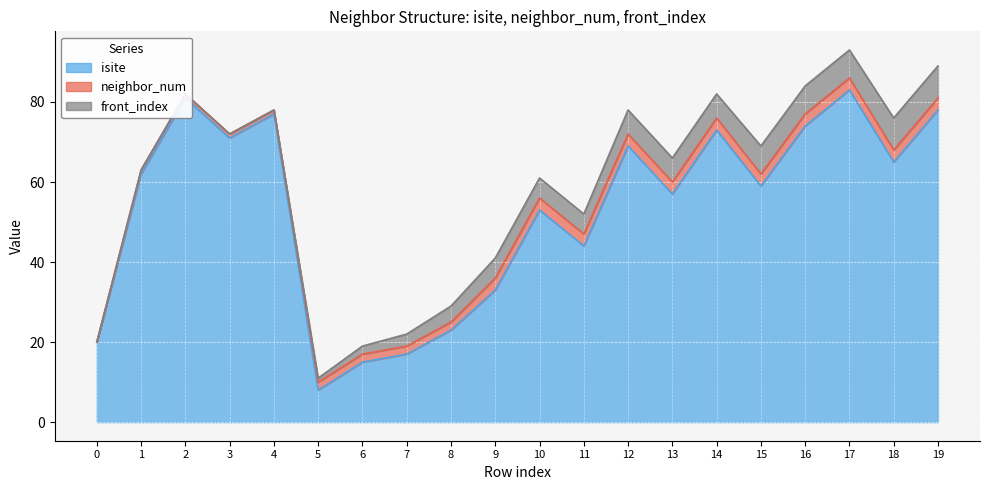

How many values in front_index are above zero?

15